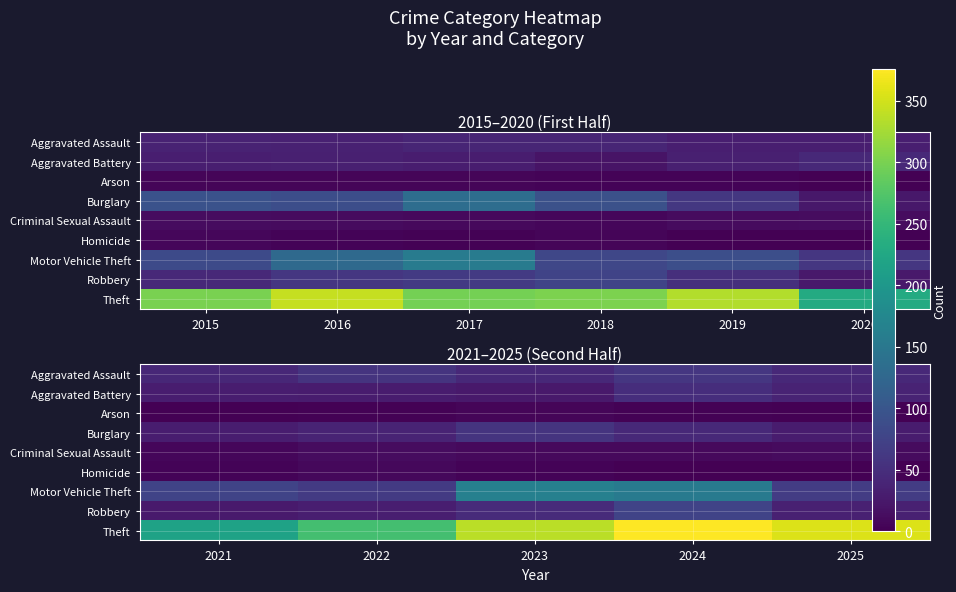

What is the difference between the Aggravated Battery values at 2024 and 2025?

12